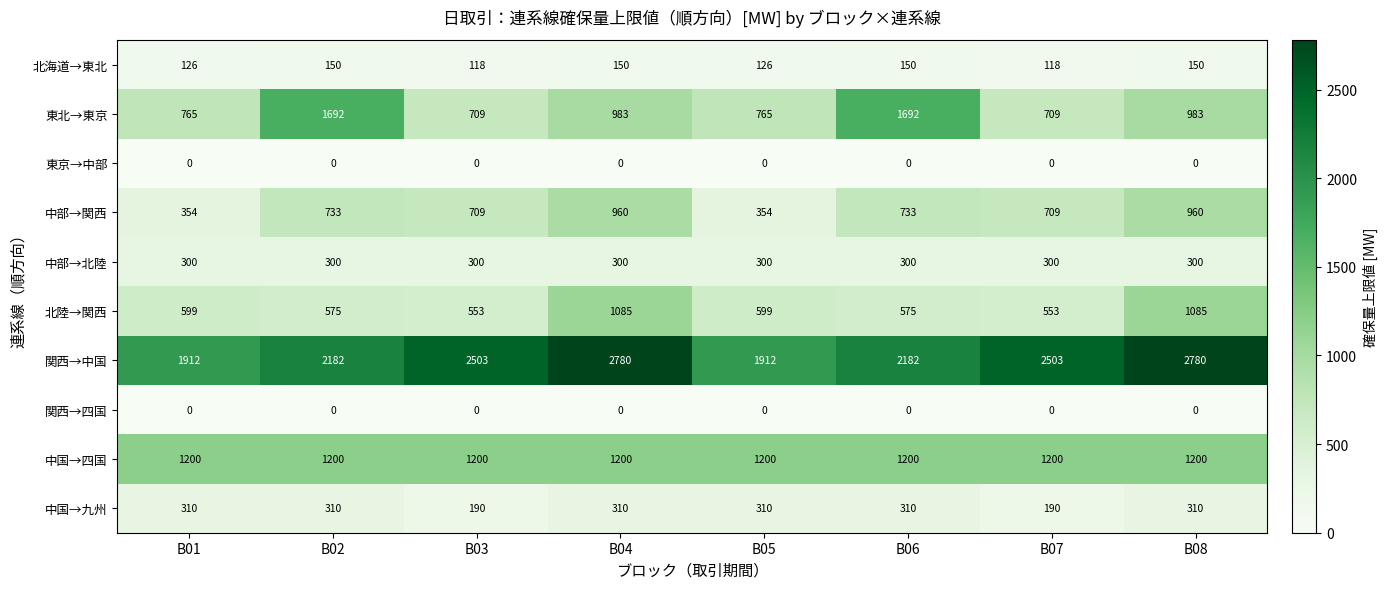

What is the greatest value displayed?

2780